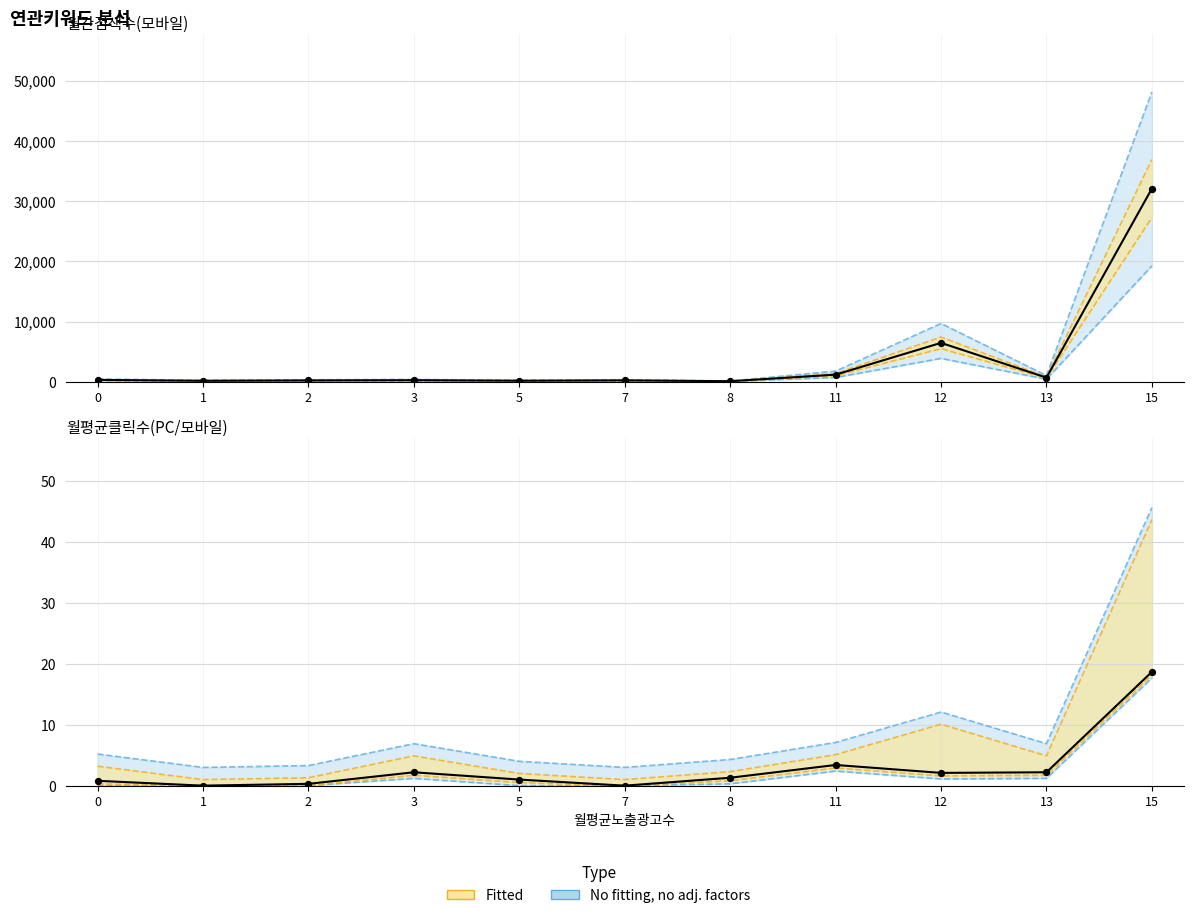

At which category is the sum across all series the highest?

15